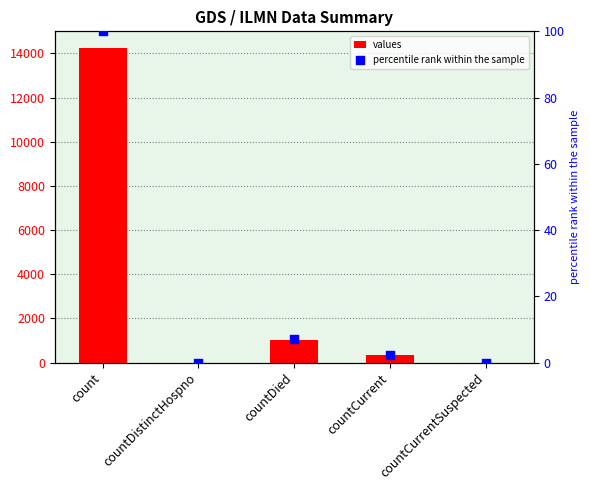

Which series has the largest total across all categories?

values